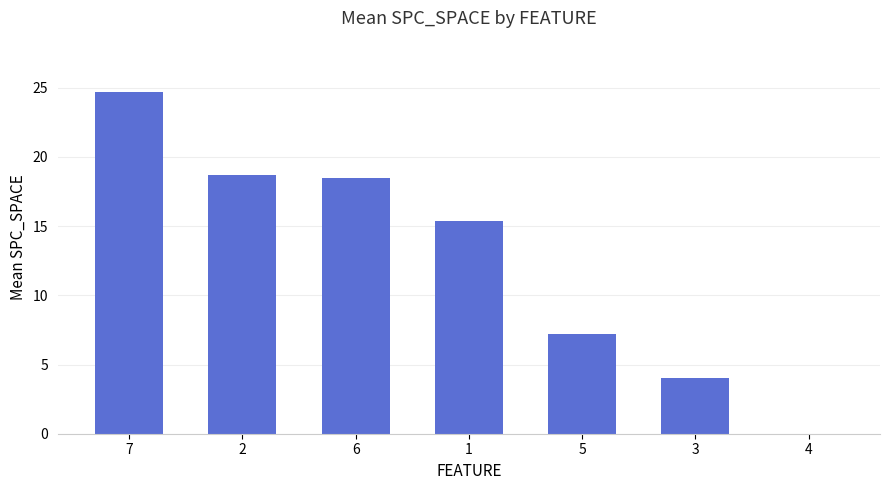

Where does the data first go above 15?

7